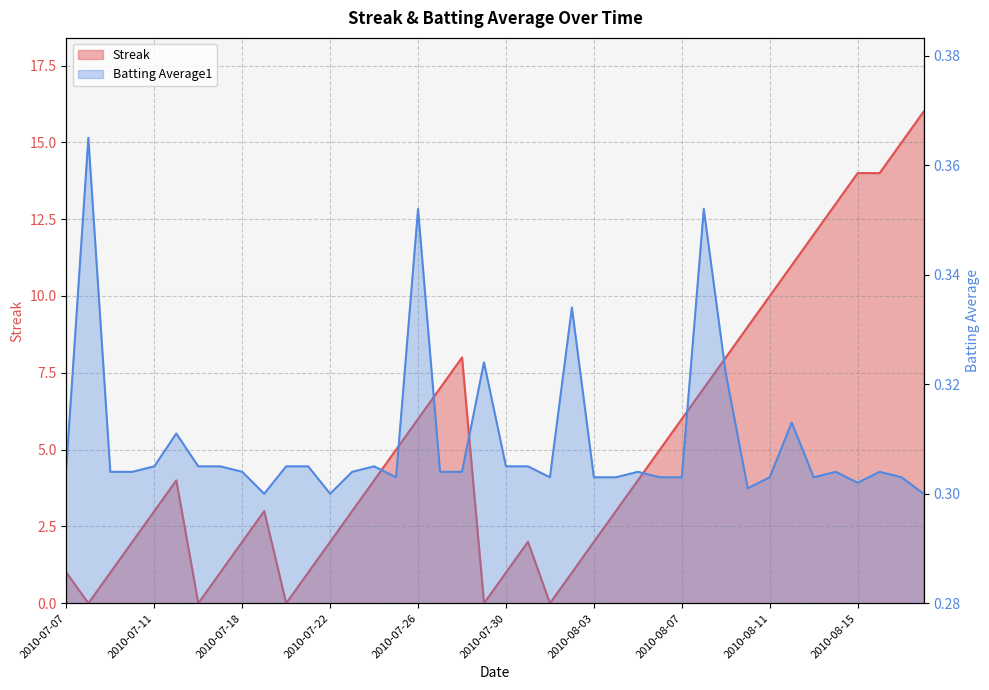

What is the sum of the Batting Average1 values at 2010-08-05 and 2010-07-18?

0.6